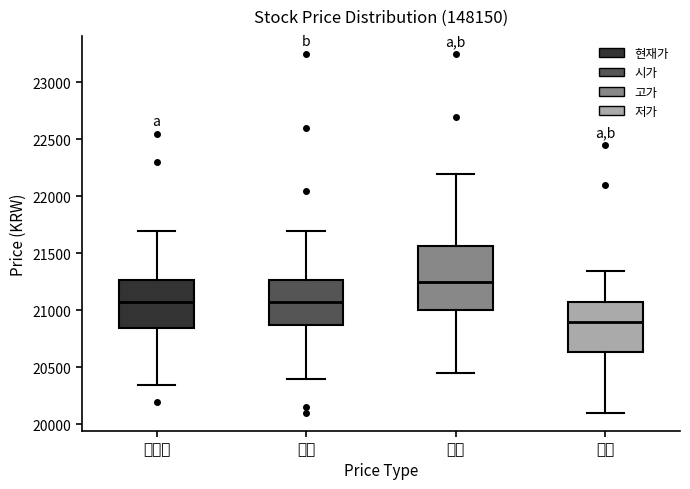

Where does the median line of the box for 고가 sit on the y-axis? The values are not printed on the chart, so give them approximately, as read against the axis.

21250